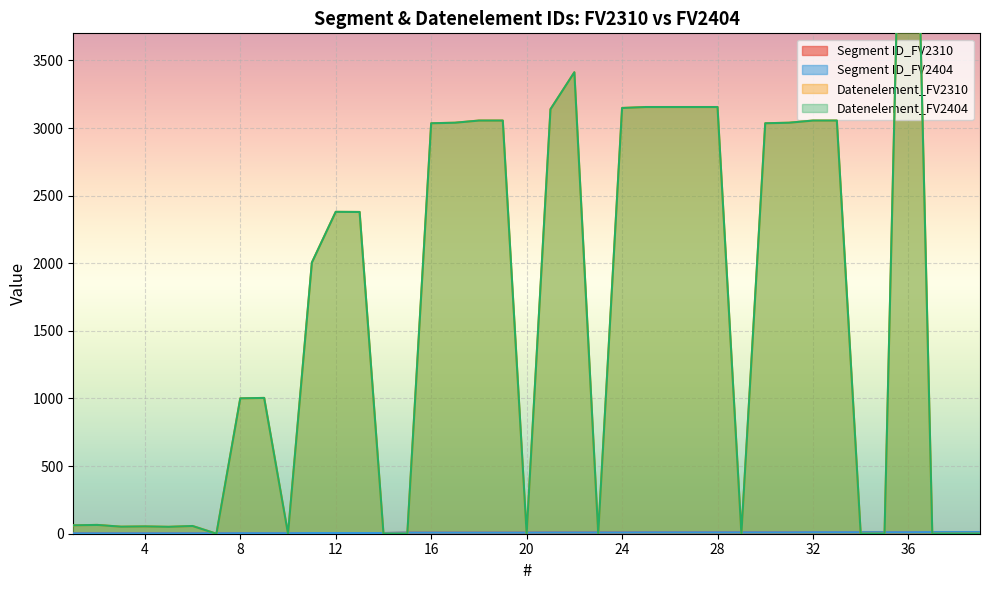

True or false: Segment ID_FV2404 has a value of 1 at 4.

False